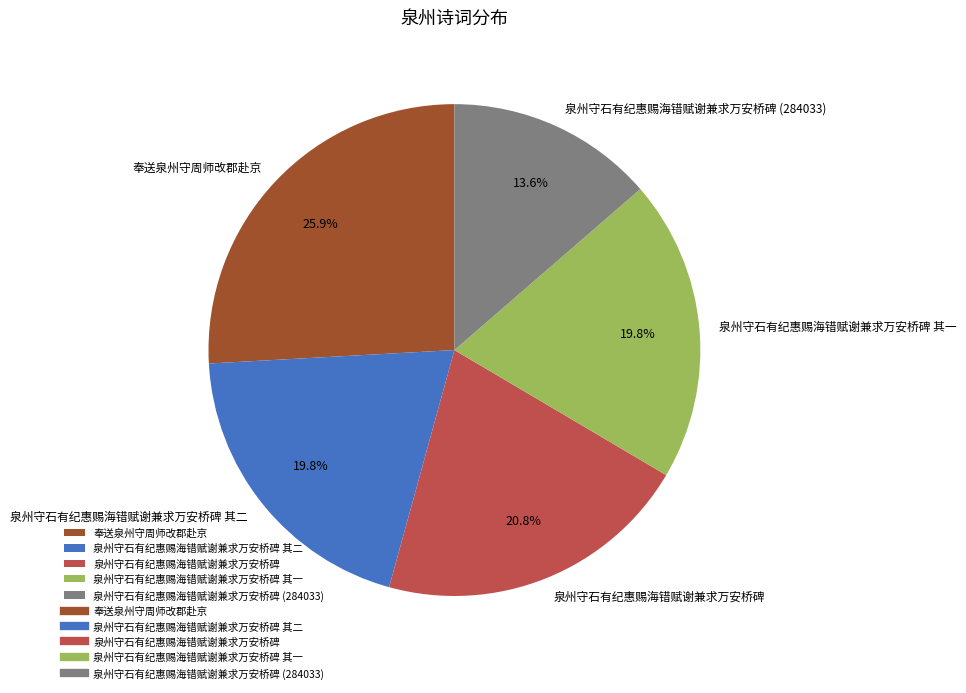

Approximately how many times larger is the value at 奉送泉州守周师改郡赴京 compared to 泉州守石有纪惠赐海错赋谢兼求万安桥碑 (284033)?

1.9